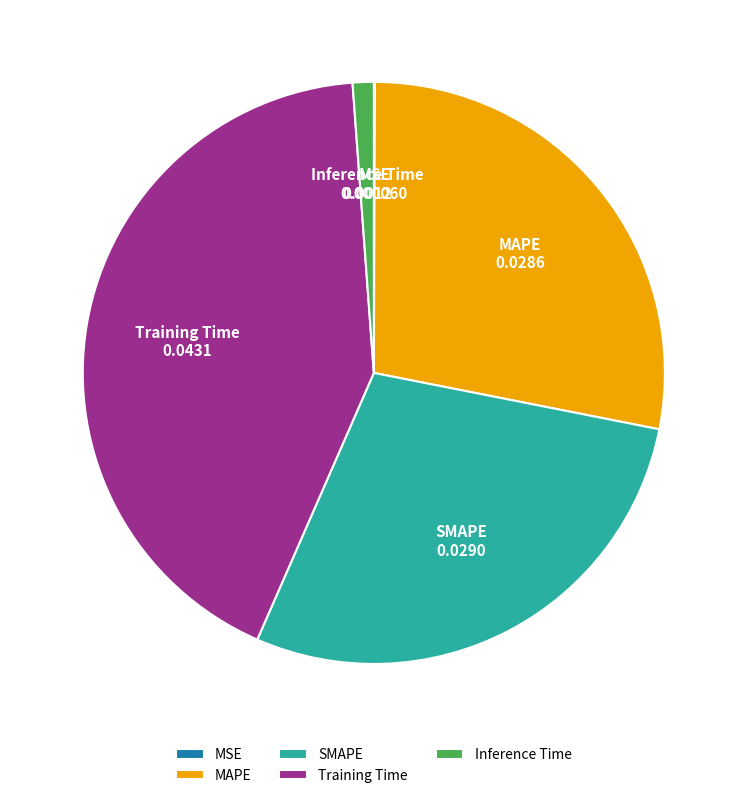

Is there any slice that represents more than half of the pie?

No